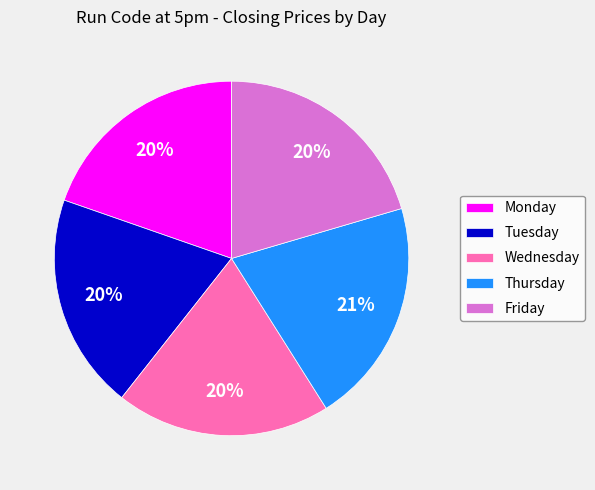

Which has a higher value, Thursday or Monday?

Thursday